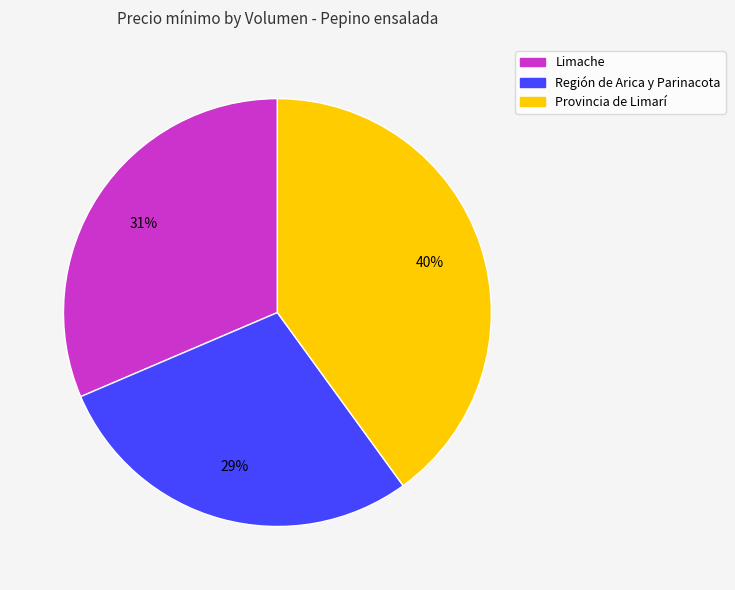

To the nearest percent, what is the difference between the largest and smallest slice percentages?

11%